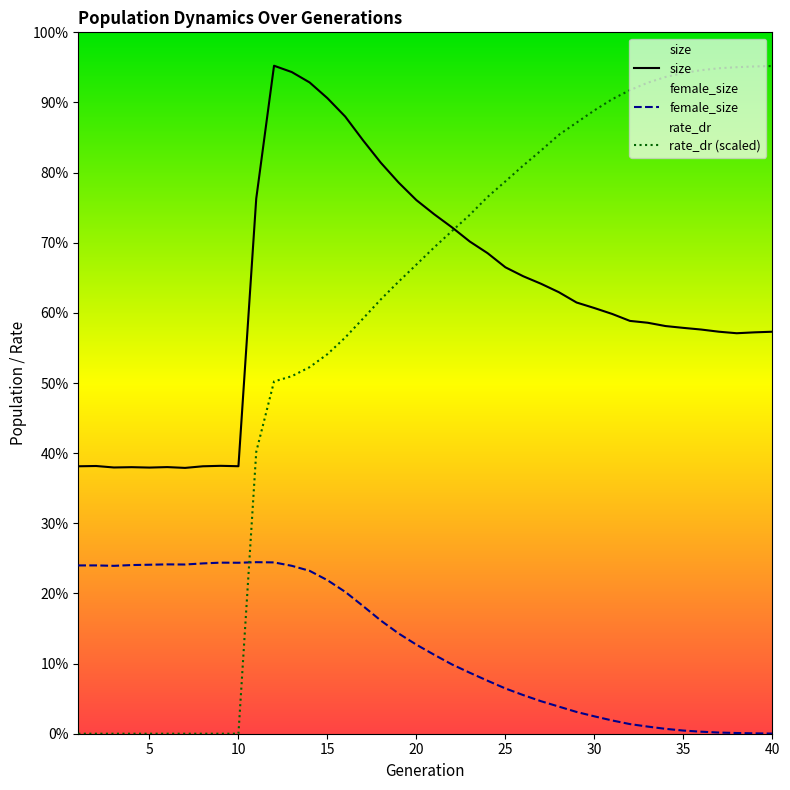

Which has a higher value, 27 or 5?

27